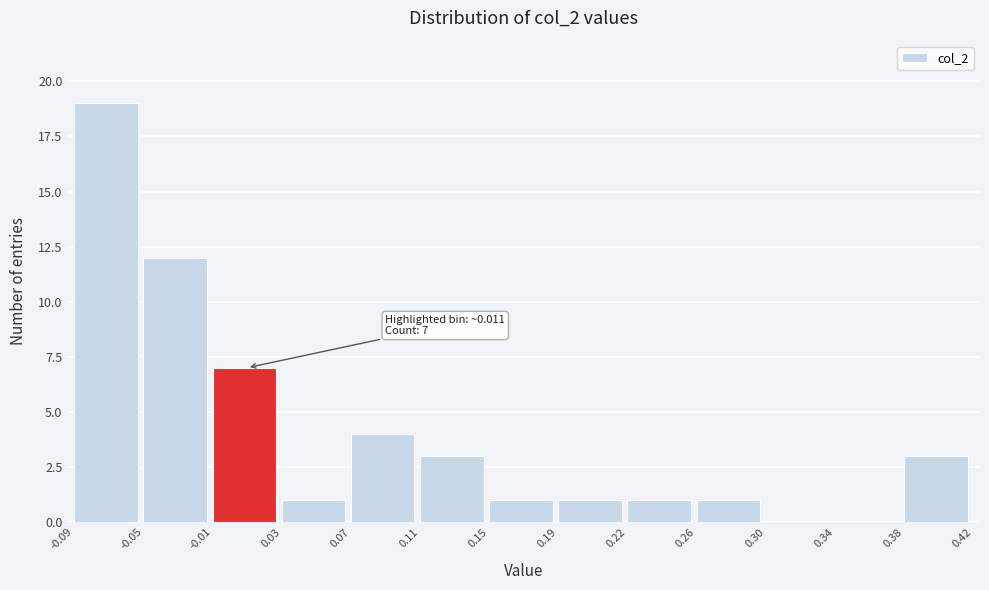

Which range on the x-axis has the tallest bar?

-0.09 to -0.05